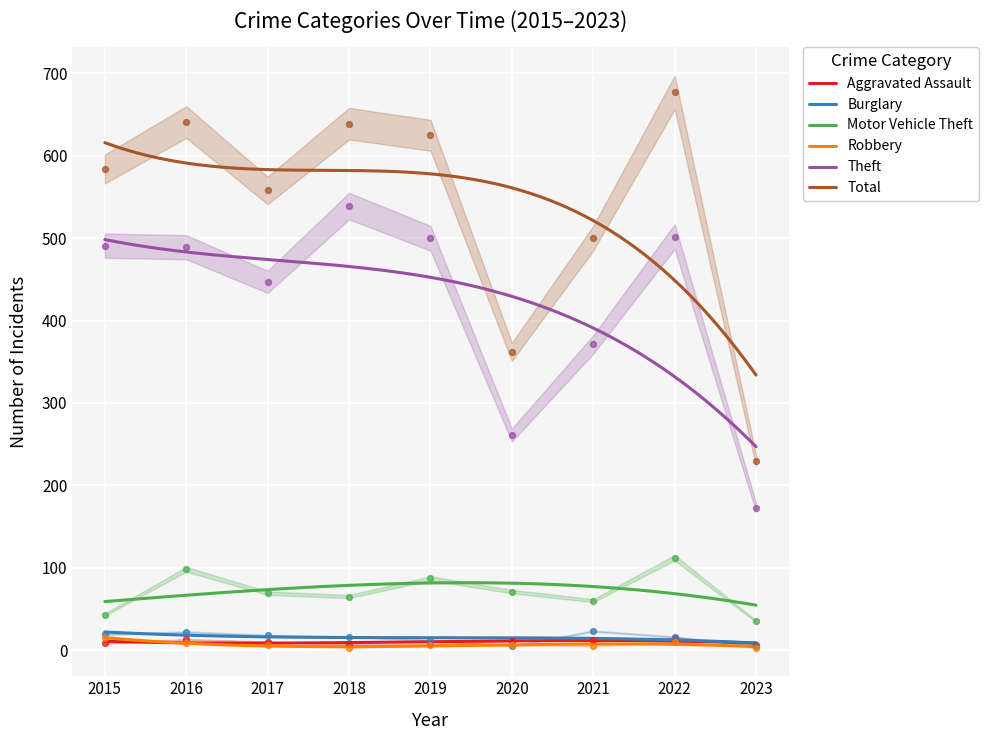

Is the value of Aggravated Assault at 2021 greater than the value of Theft at 2022?

No